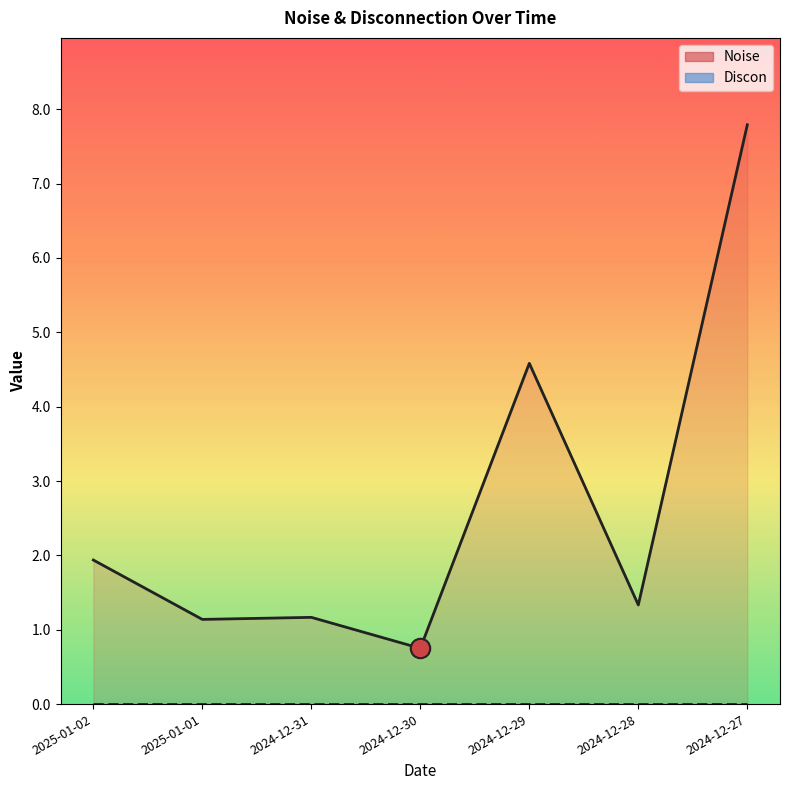

What is the label of the 6th point from the left?

2024-12-28